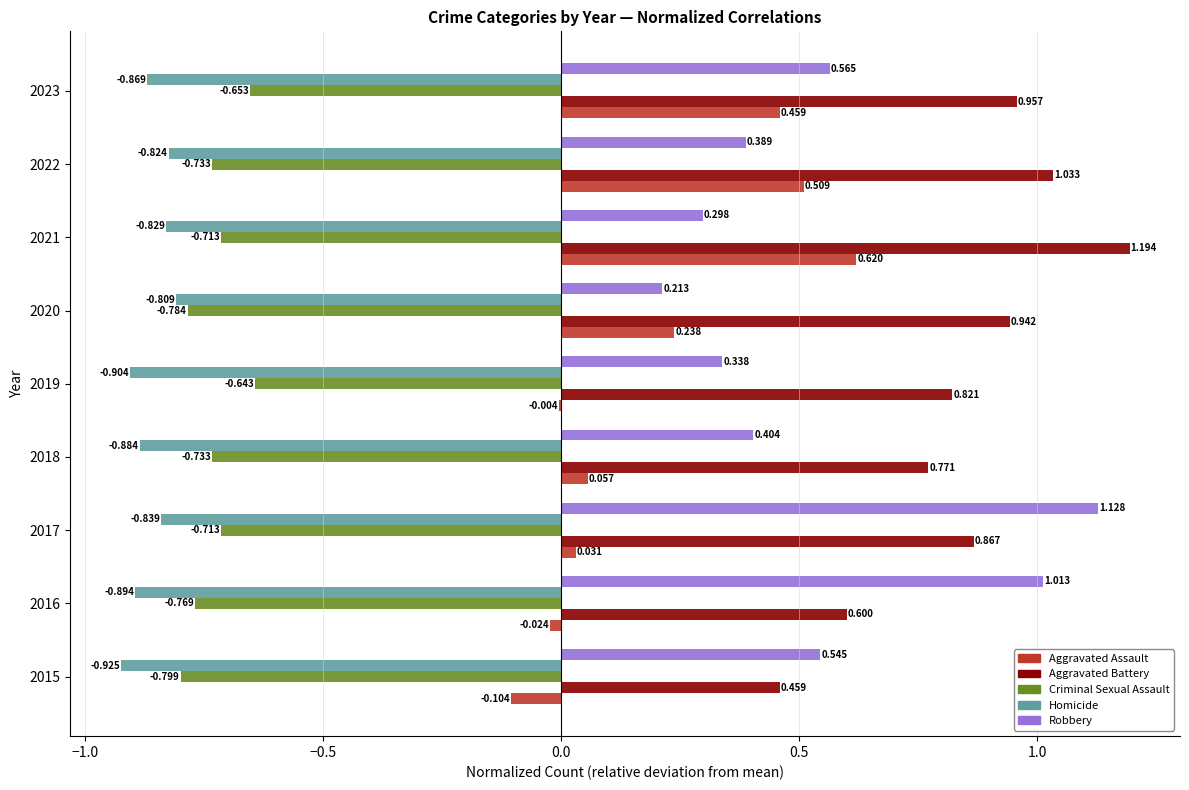

Which series has the largest total across all categories?

Aggravated Battery